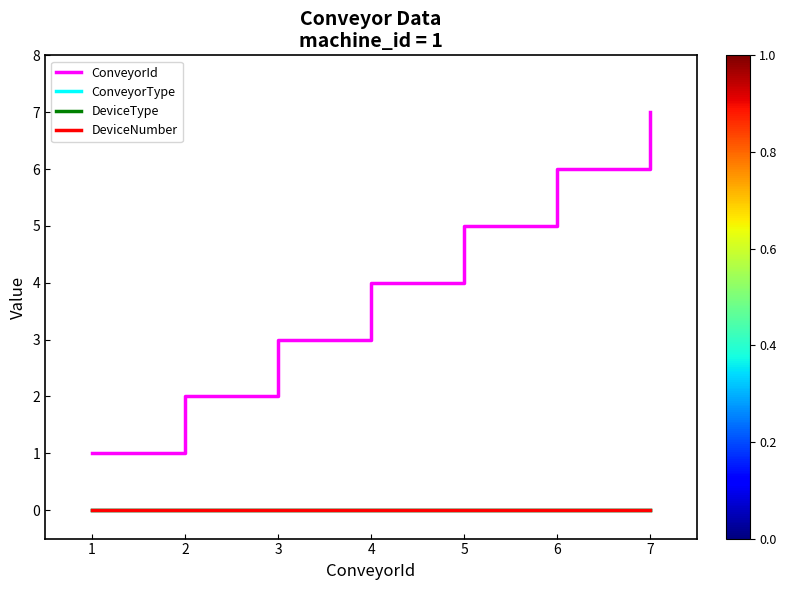

Is this an area chart (filled region under the line)?

No